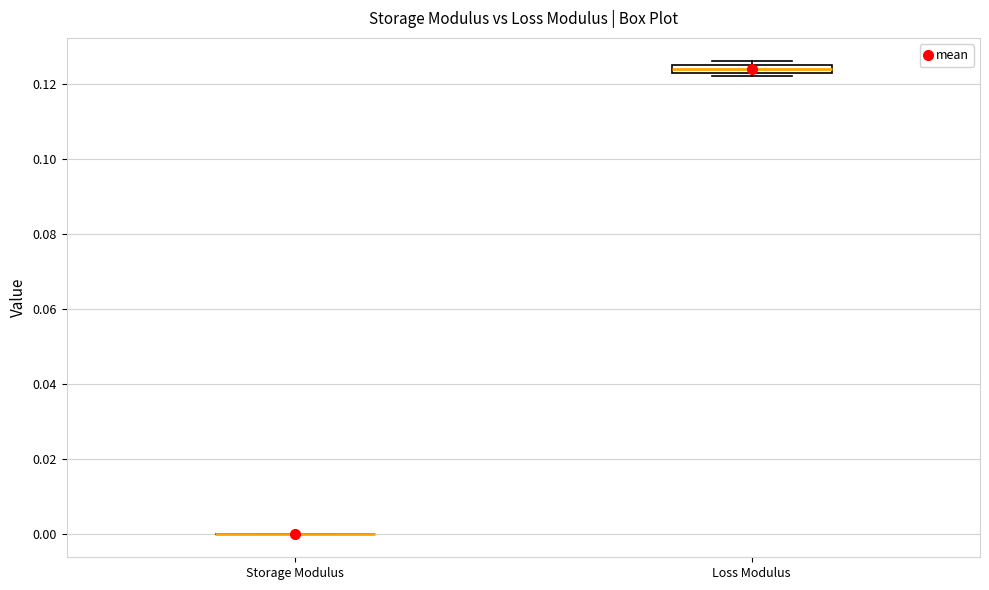

Where is the upper edge of the box for Loss Modulus on the y-axis? The values are not printed on the chart, so give them approximately, as read against the axis.

0.126